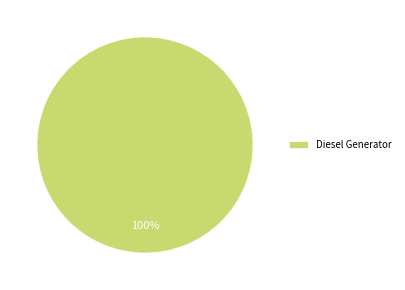

What percentage is the Diesel Generator slice, to the nearest percent?

100%